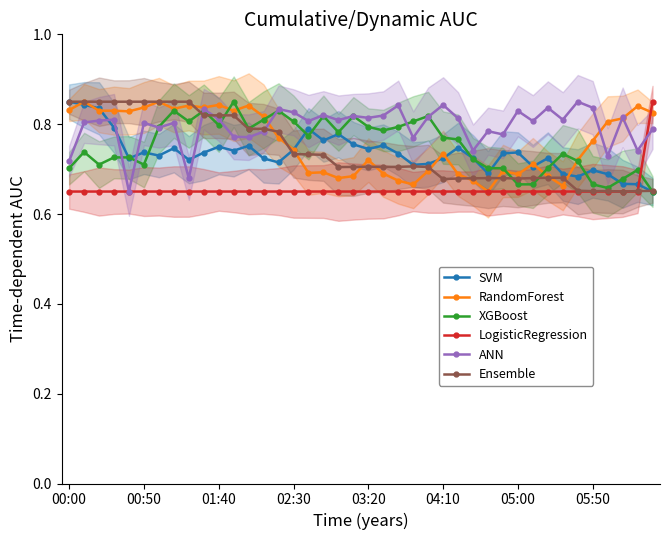

True or false: RandomForest has more than 0 points higher than both neighbors.

True